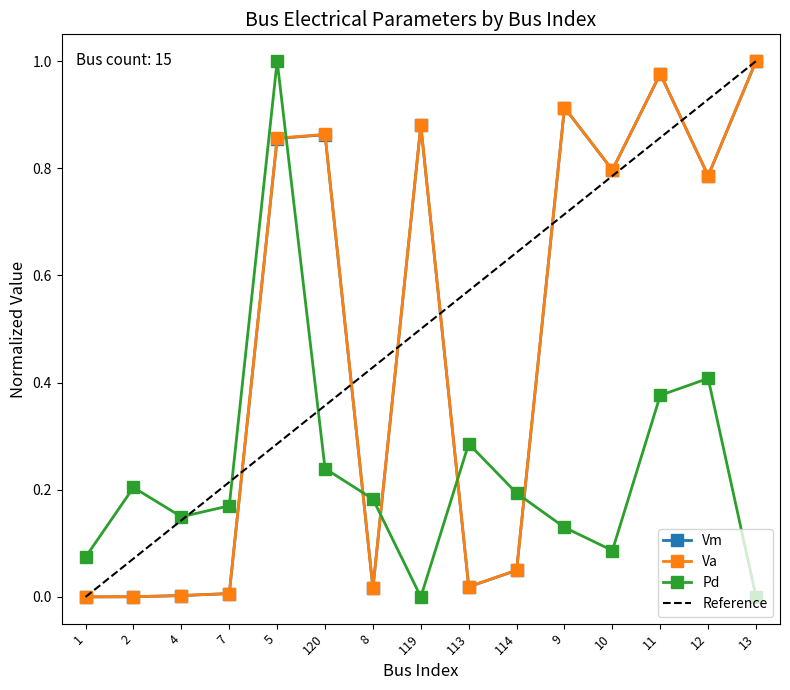

What is the value of the Pd point at the 2nd from the left?

0.2